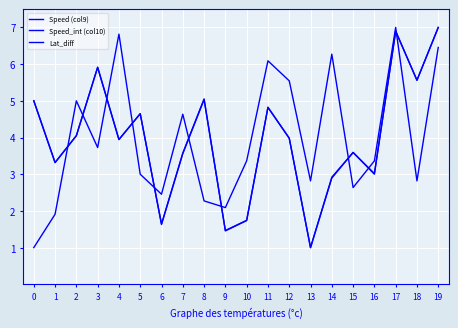

Rank the series at 2 from lowest to highest value.

Speed (col9), Speed_int (col10), Lat_diff